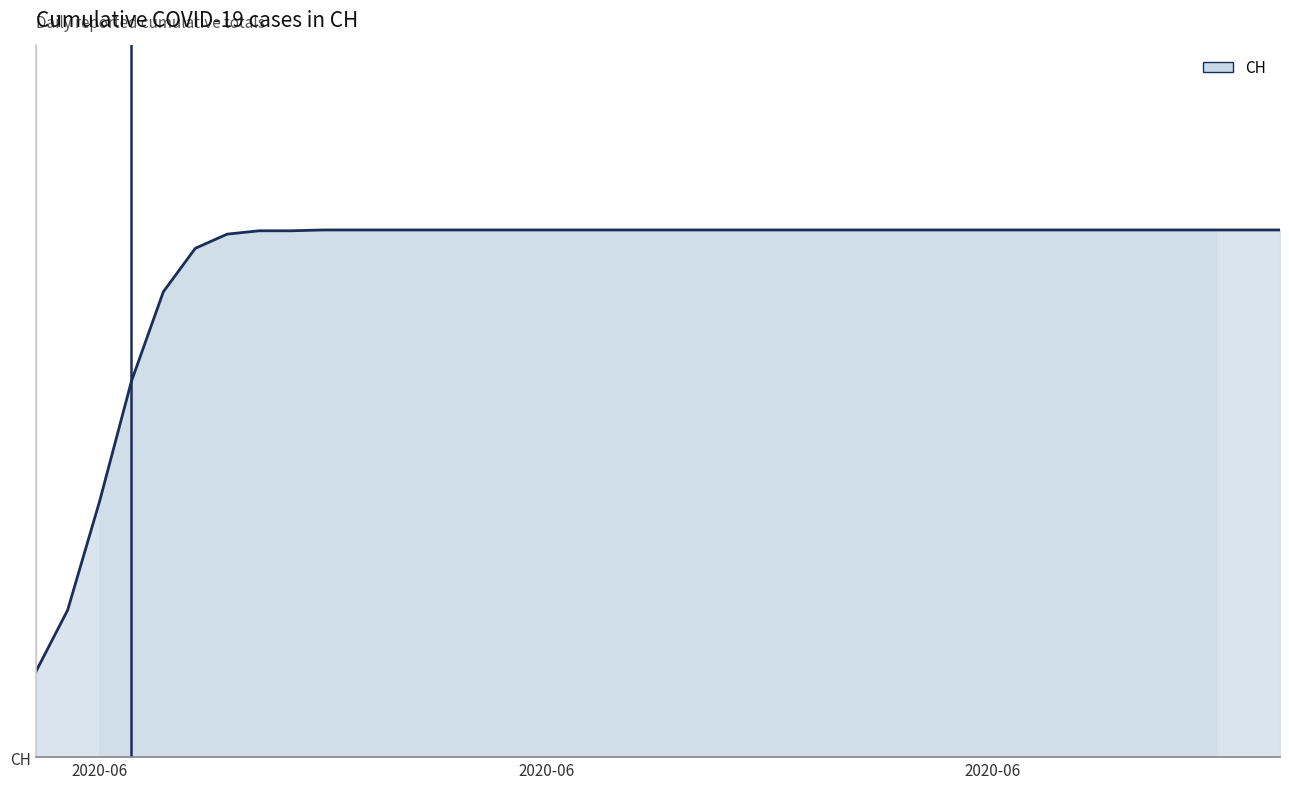

Reading left to right, extract all data points from this chart.

0	139	167	631	631	631	631	631	631	631	631	631	631	631	631	631	631	631	631	631	631	631	631	631	631	631	631	631	631	631	631	631	631	631	631	631	631	631	631	631